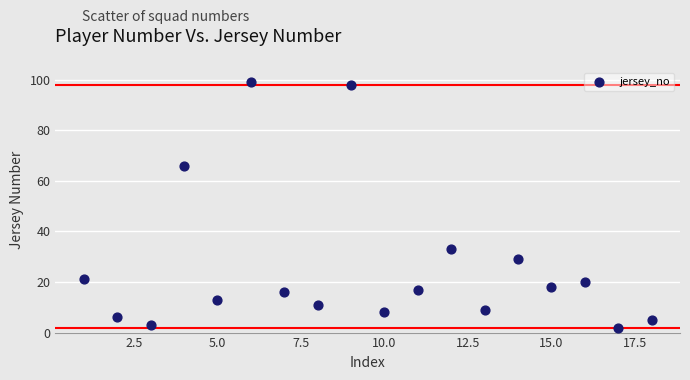

What is the range of X values (max minus min)?

17